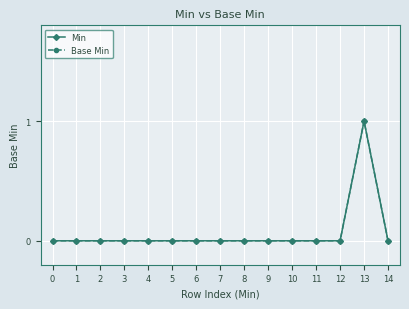

Is this an area chart (filled region under the line)?

No